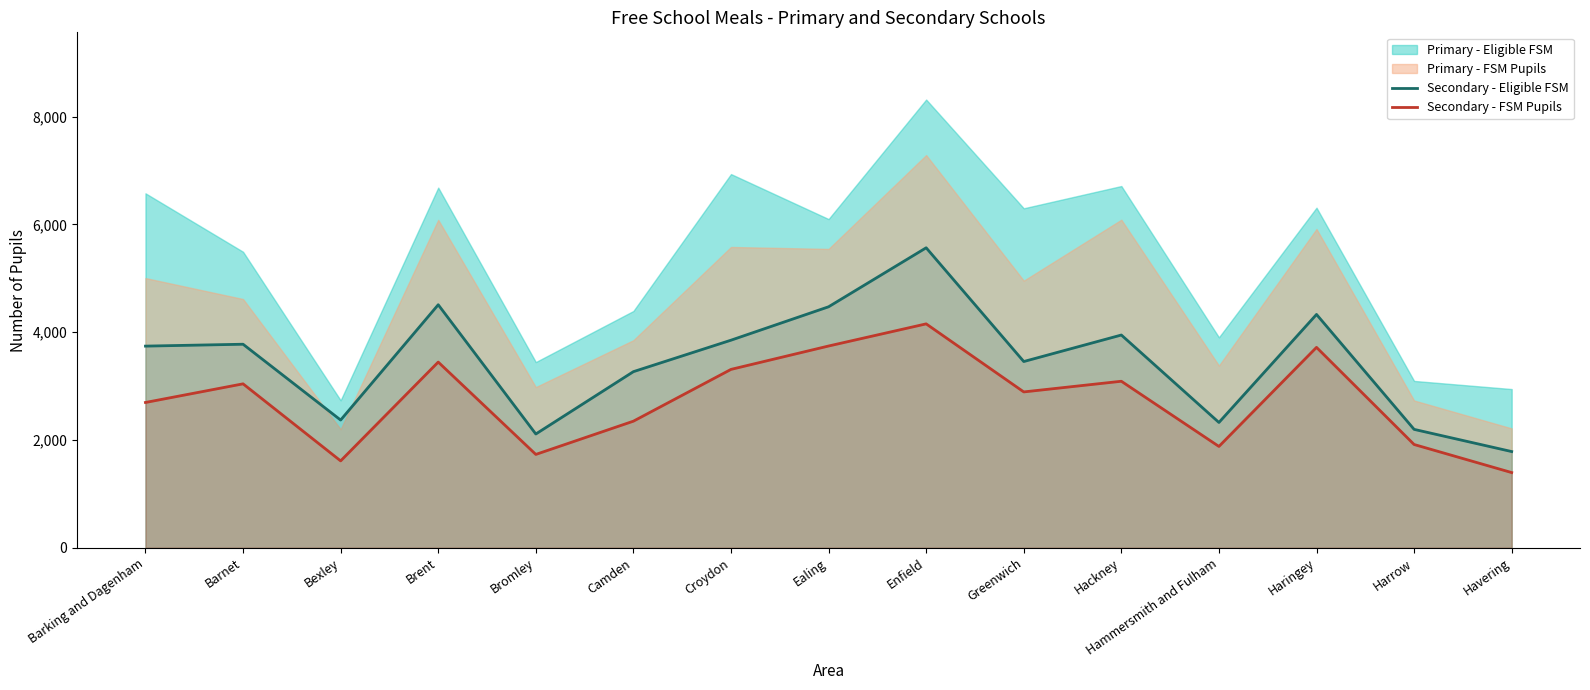

Where is the first local minimum for Secondary - FSM Pupils?

Bexley